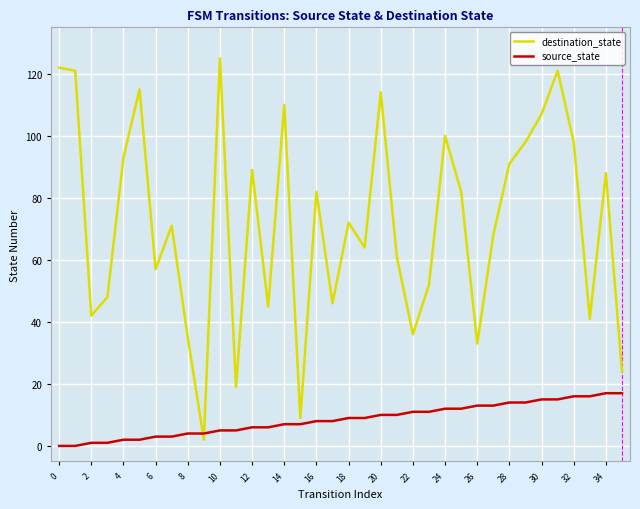

Which series has the largest range (max minus min)?

destination_state